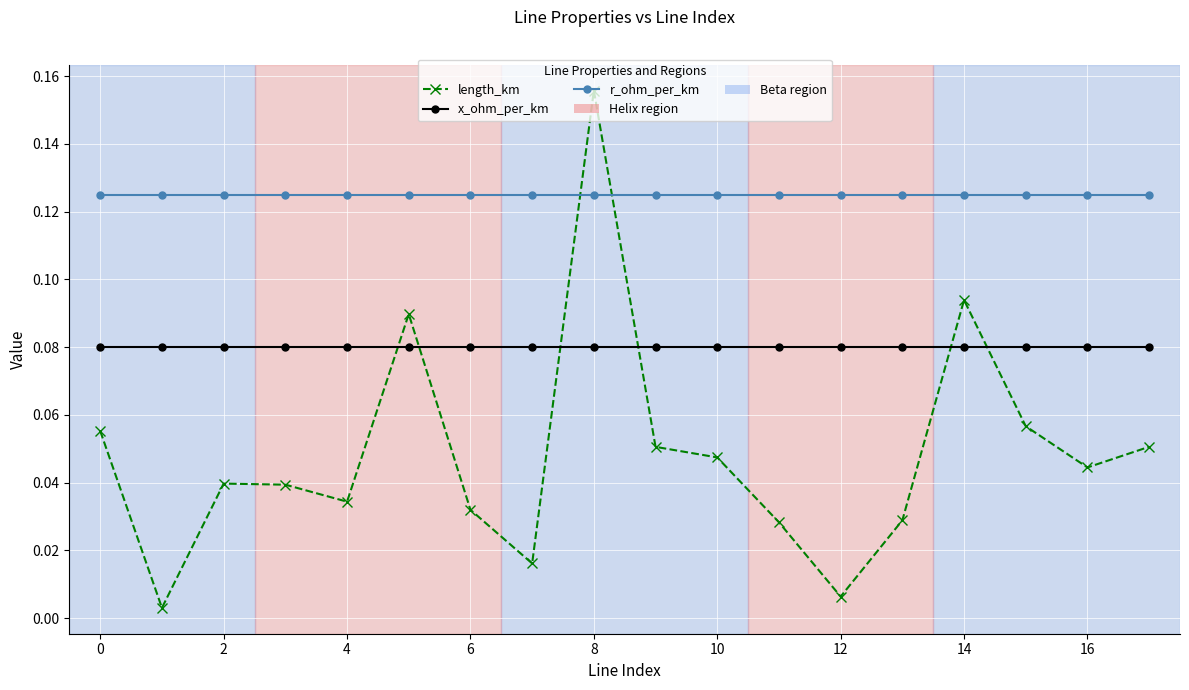

At how many categories does at least one series exceed 0?

18